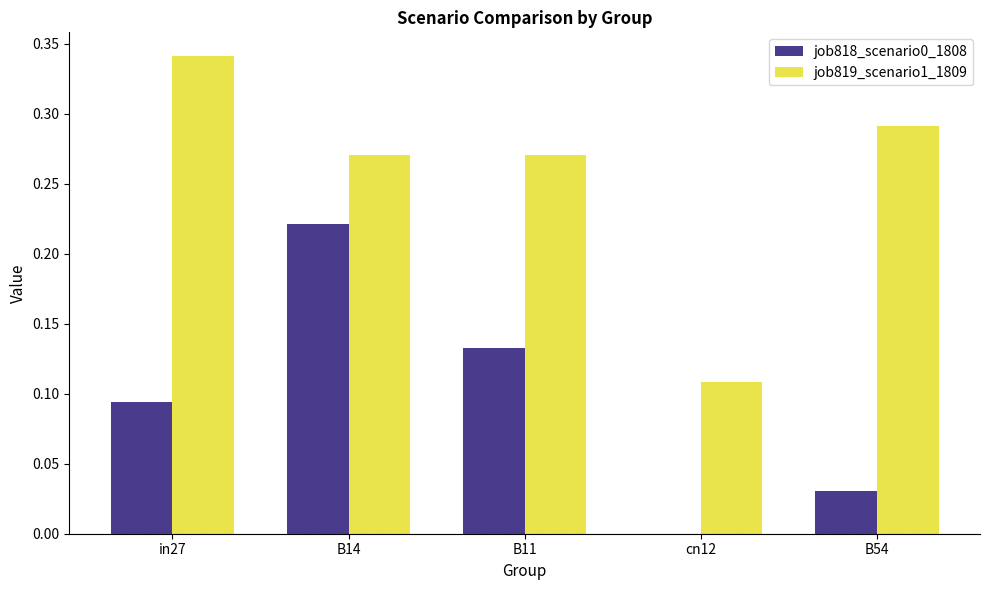

The value of job818_scenario0_1808 at B14 is 0.3. True or false?

False